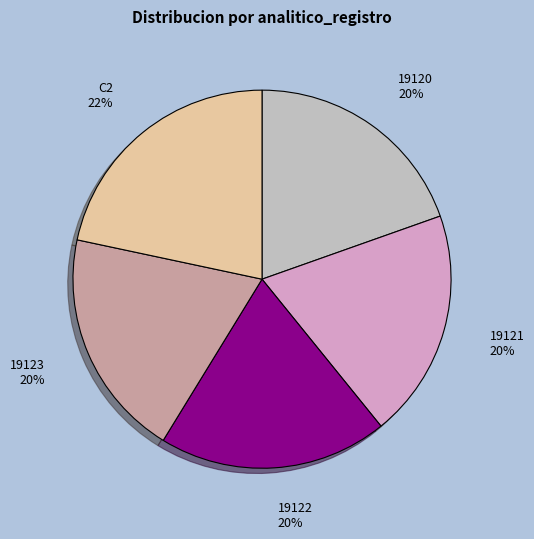

To the nearest percent, what percentage of the pie is C2?

22%